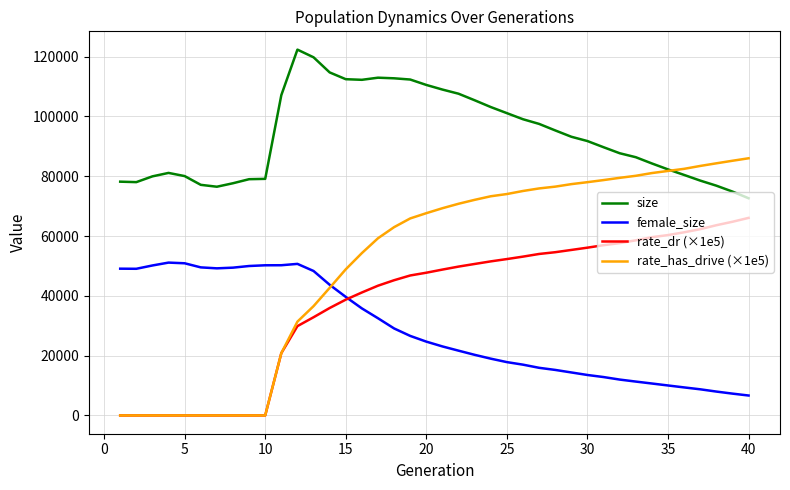

Which series has the widest spread of values?

rate_has_drive (×1e5)